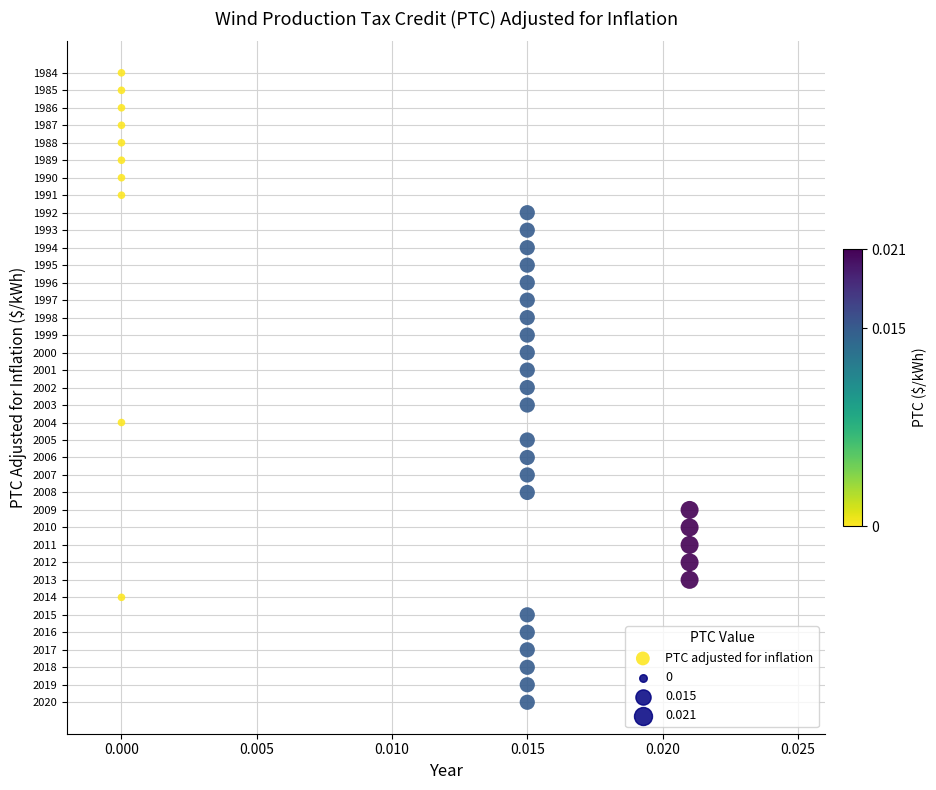

What is the range of Y values (max minus min)?

36